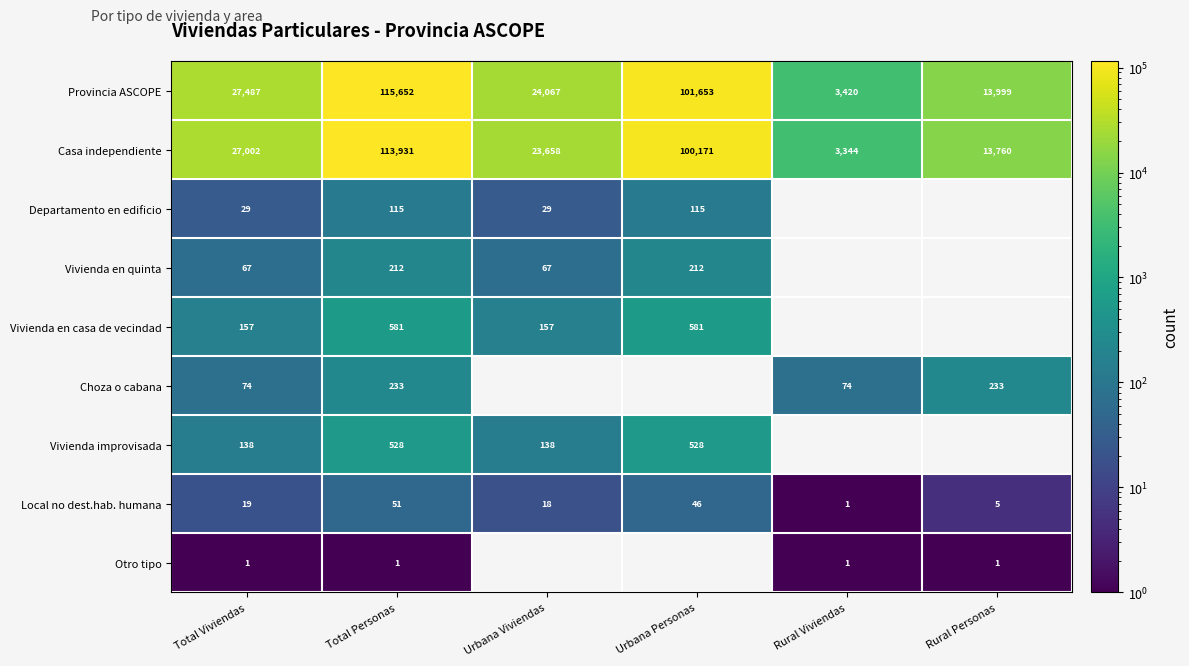

At which category is the sum across all series the highest?

Total Personas